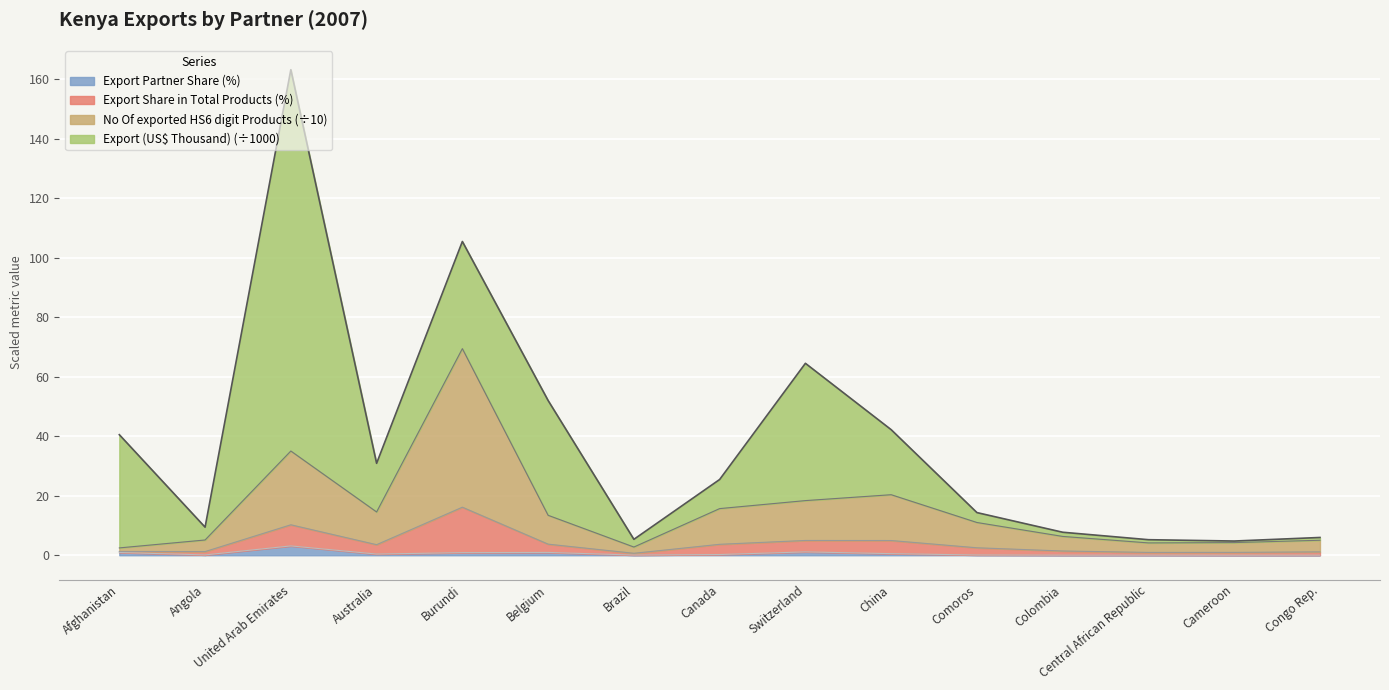

Which series changed the most between Afghanistan and Belgium?

No Of exported HS6 digit Products